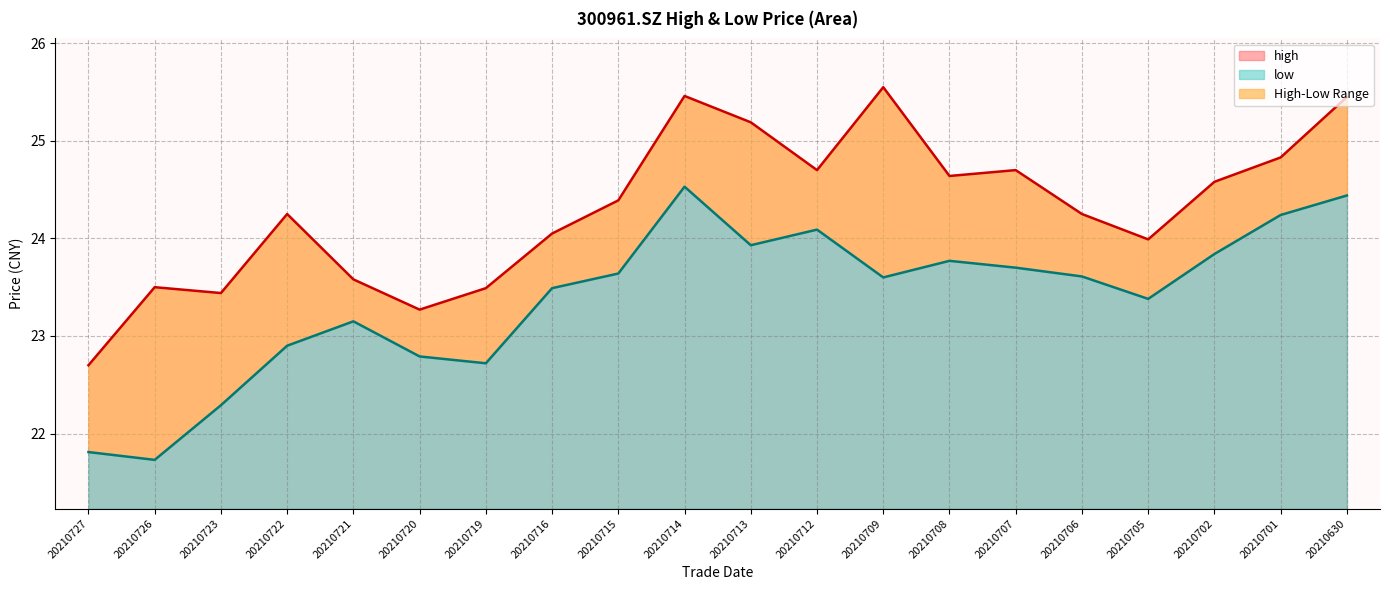

At which label does low first exceed 23?

20210721